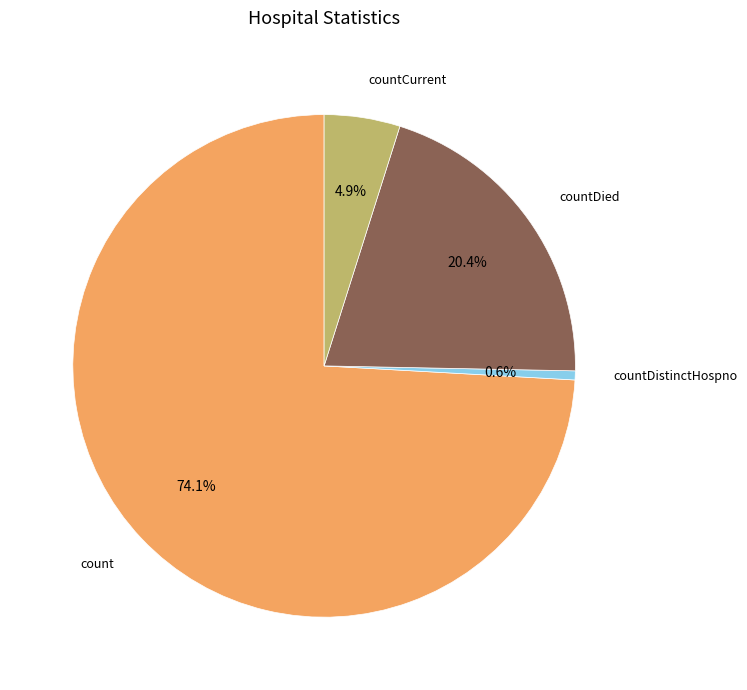

What percentage is NOT represented by countDistinctHospno?

99.4%